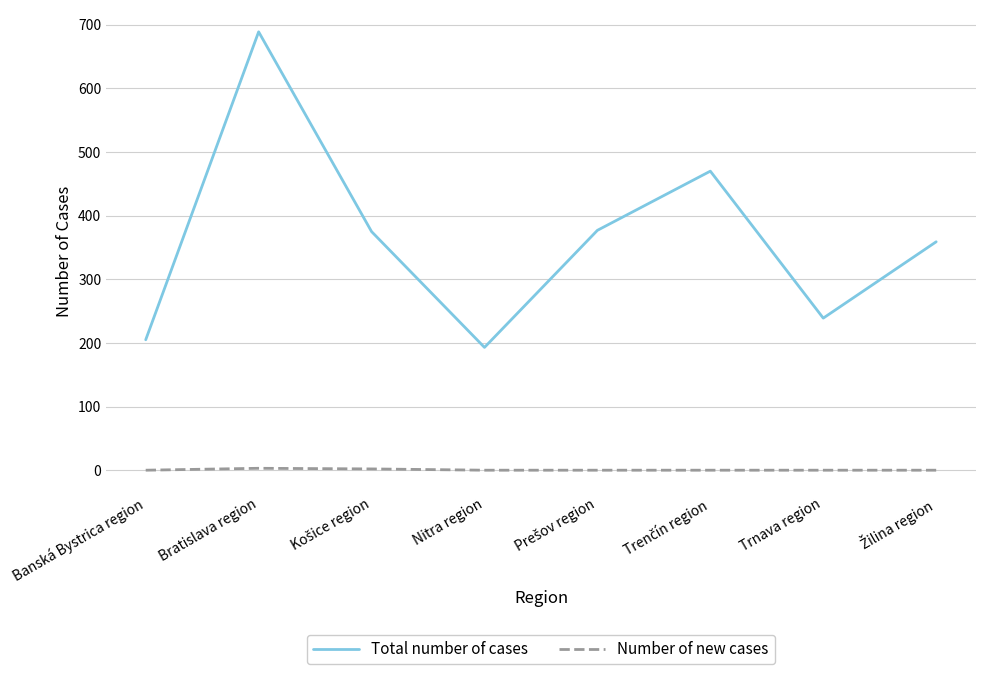

True or false: Total number of cases and Number of new cases intersect in this chart.

False